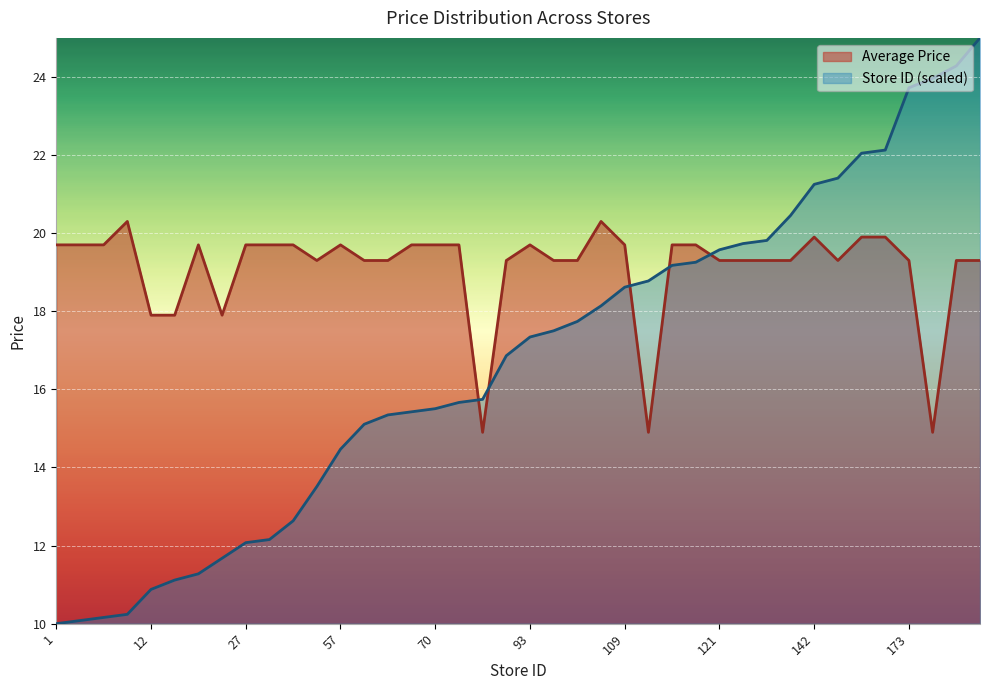

Between 98 and 144, which series saw the biggest shift?

Store ID (scaled)